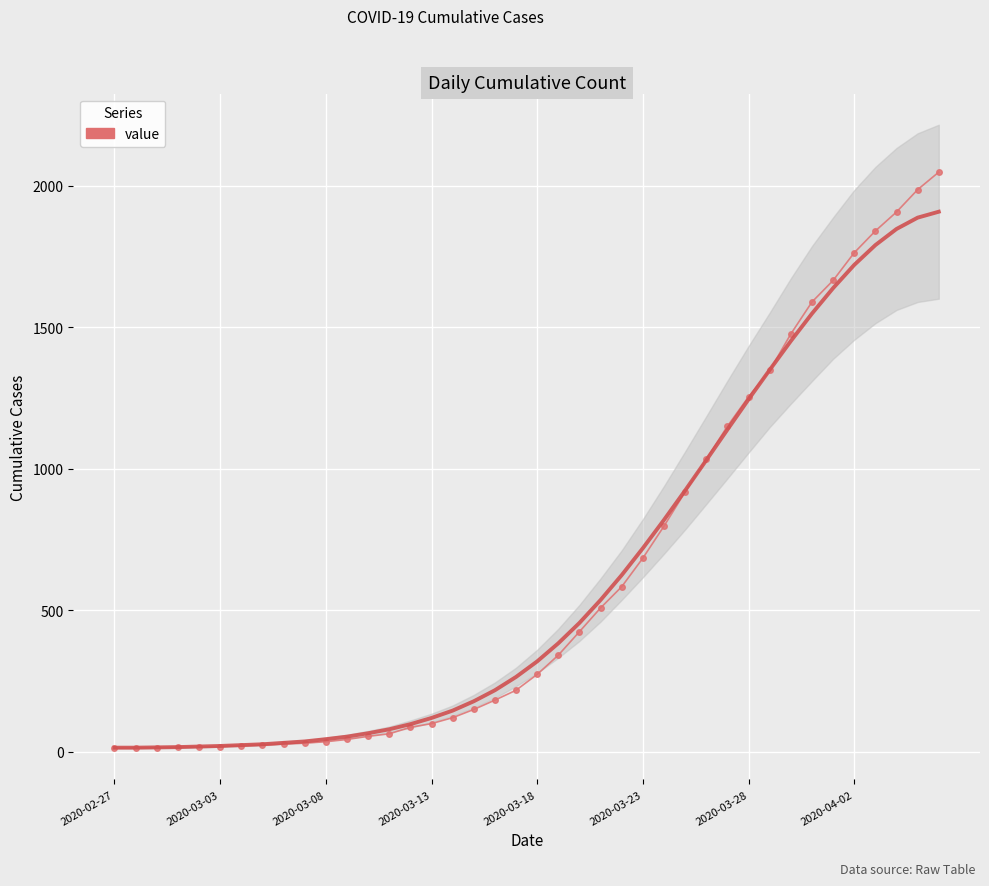

Where is the data nearest to the value 1031?

28